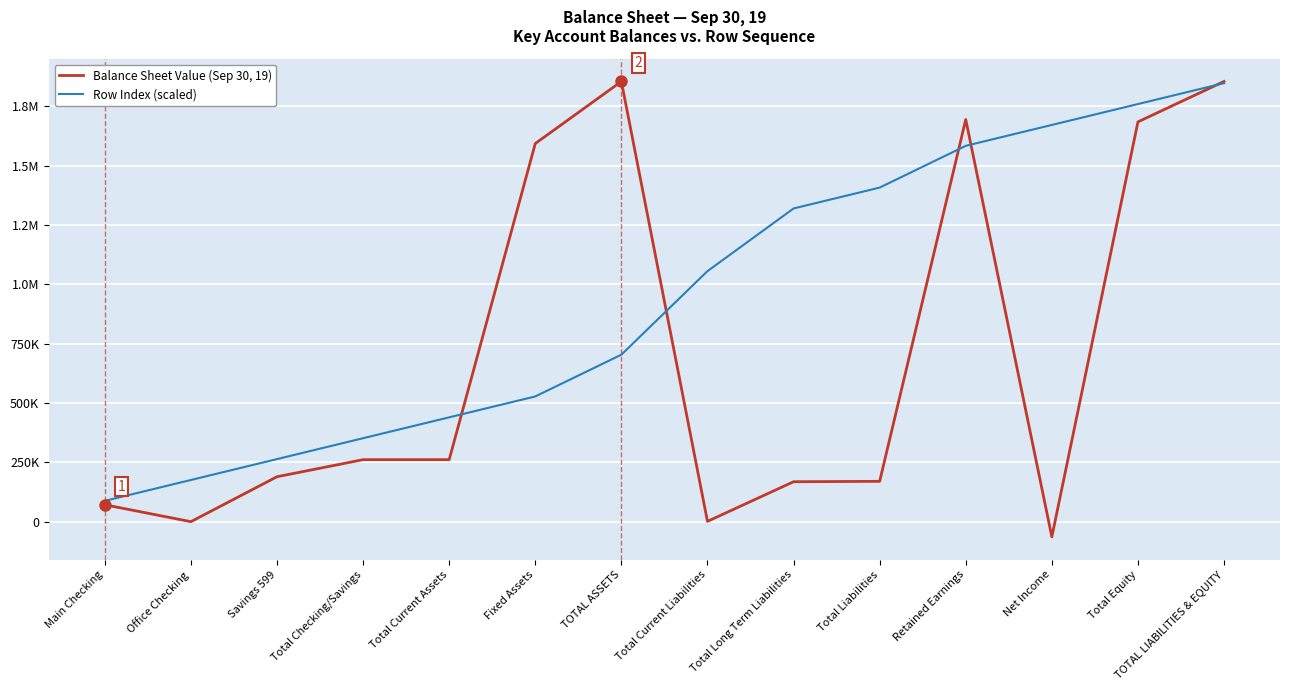

Rank the series at Total Current Assets from highest to lowest value.

Row Index (scaled), Balance Sheet Value (Sep 30, 19)